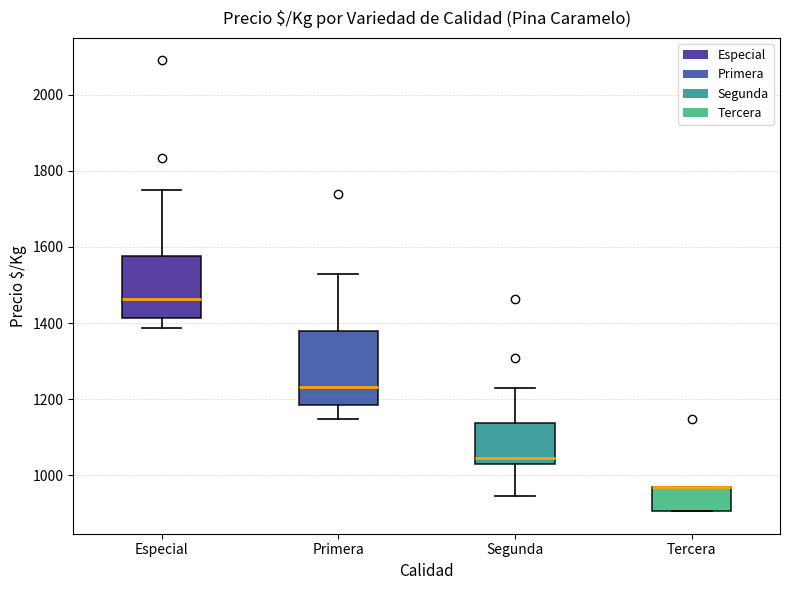

Comparing the boxes themselves (not the whiskers), which one is the tallest?

Primera